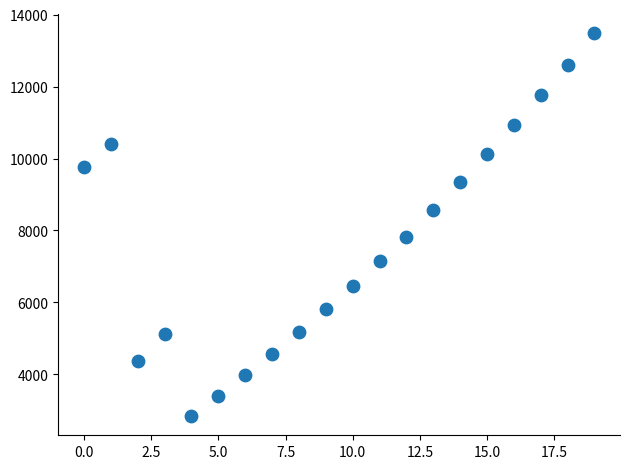

How many points are shown in the scatter plot?

20